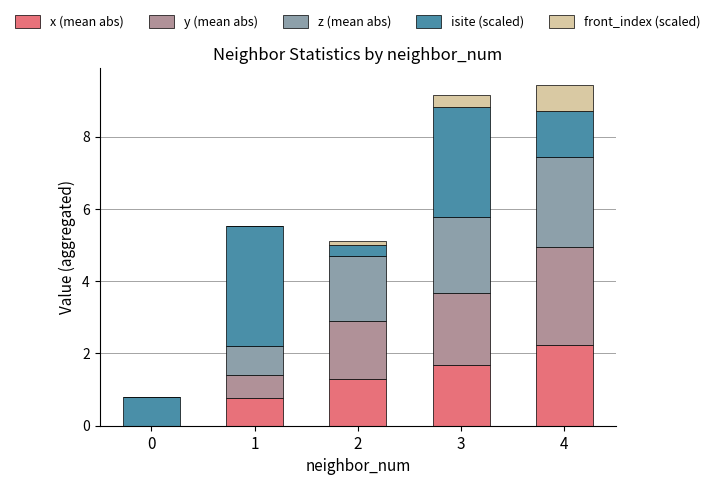

At which label is y (mean abs) closest to 1?

1